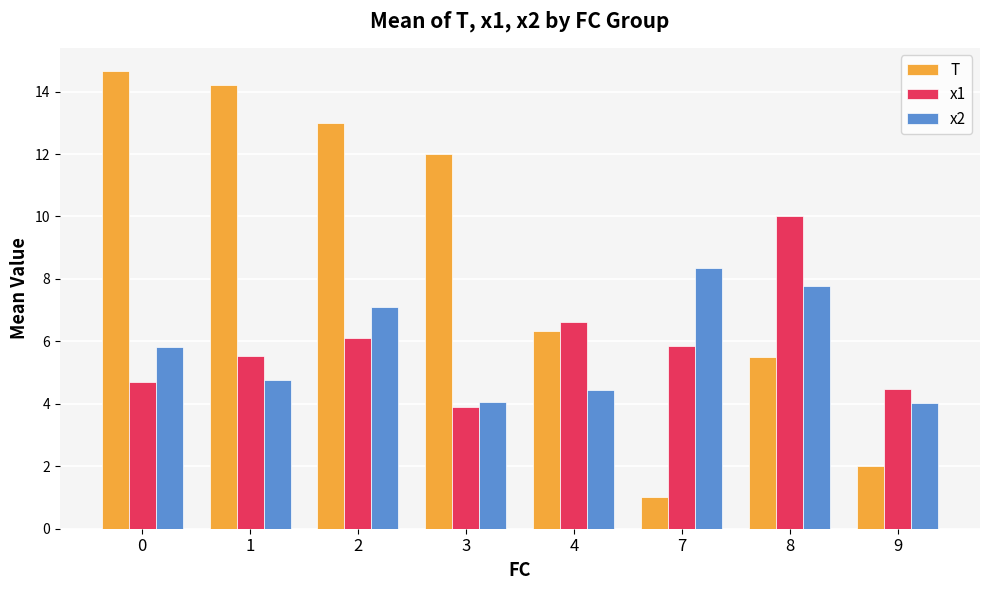

What are all the series names shown in the legend?

T, x1, x2